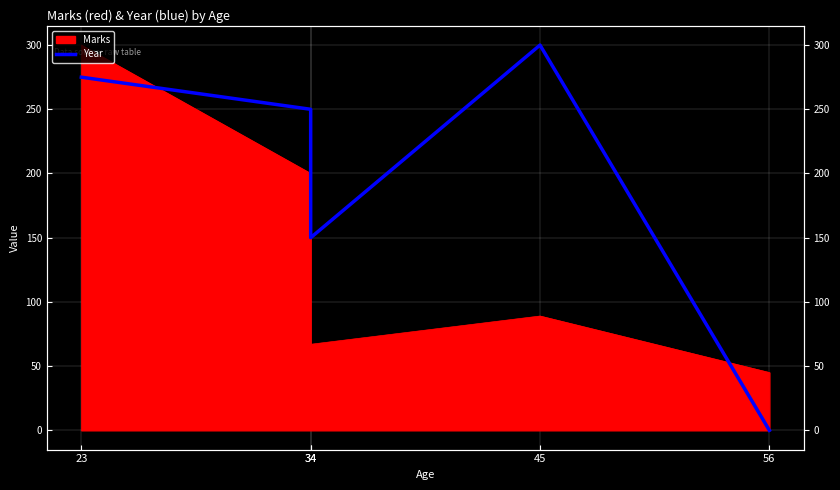

How many values are below 250?

2